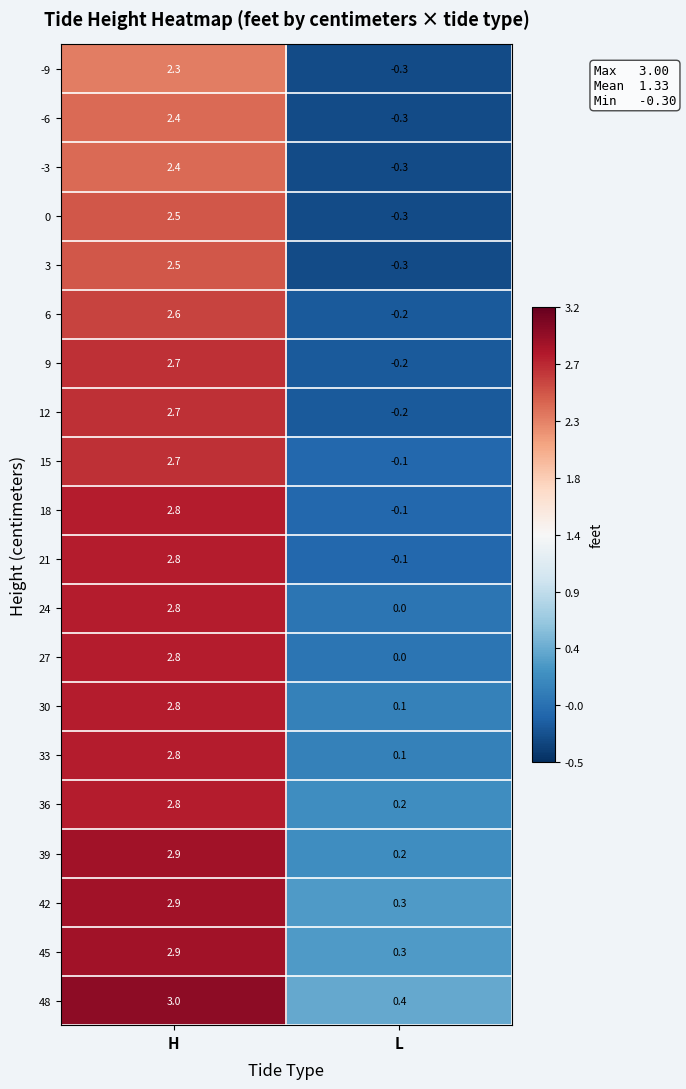

Which category has the lowest value across all series?

L